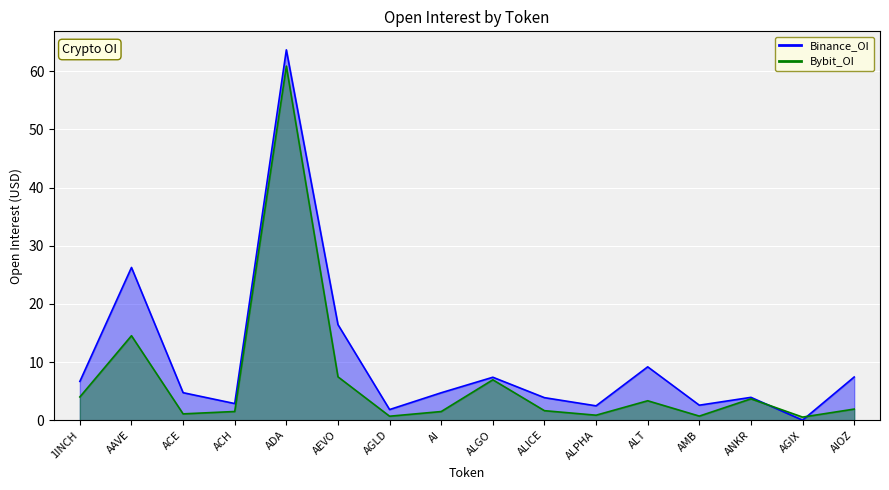

Which has a higher value, ALICE or AAVE?

AAVE